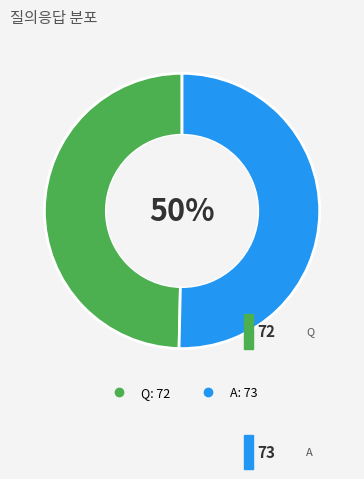

The Q slice represents 50% of the pie. True or false?

True